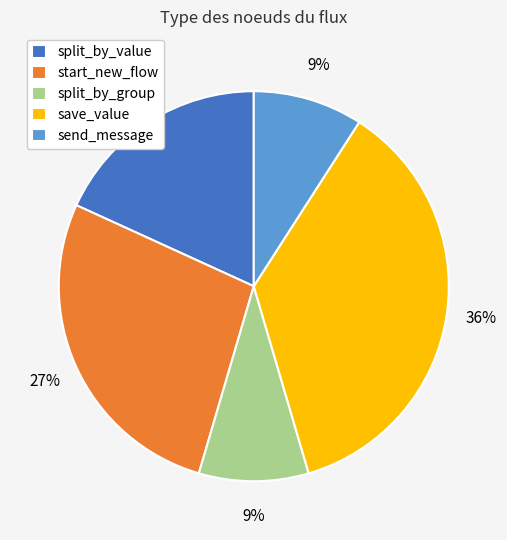

Does any single category account for the majority?

No